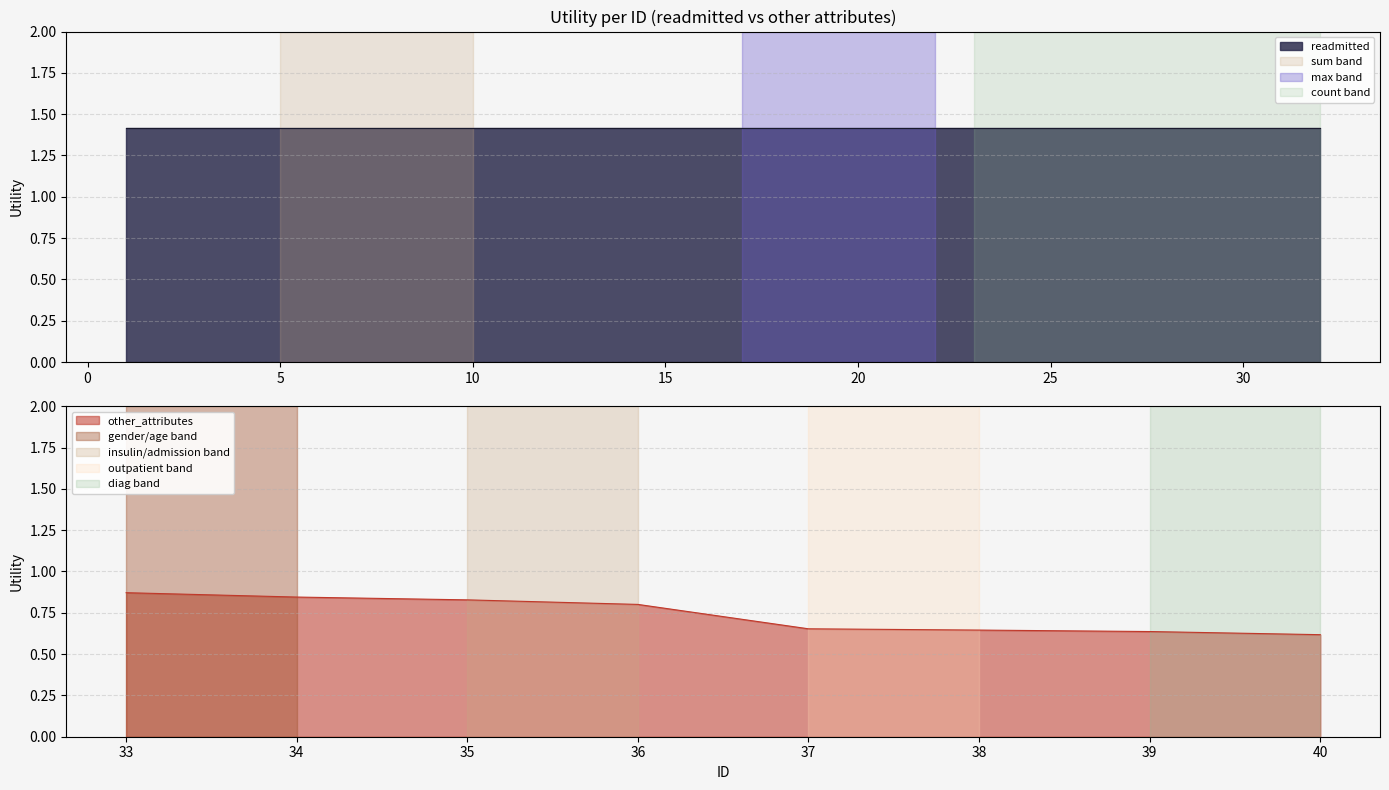

At which category is the sum across all series the highest?

1